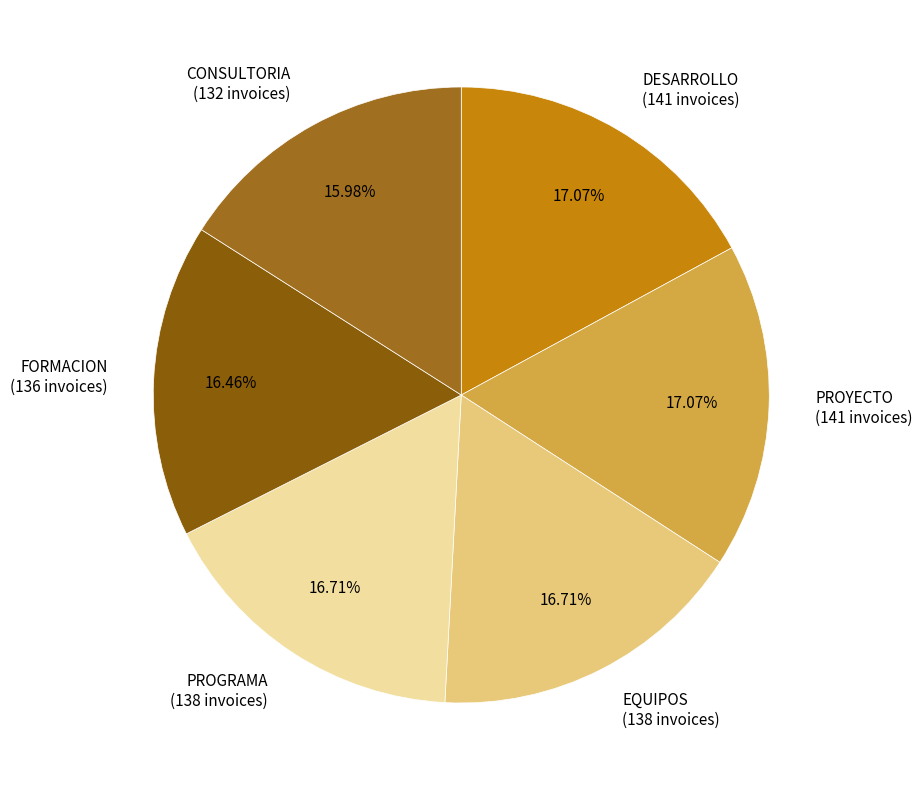

Between FORMACION (136 invoices) and DESARROLLO (141 invoices), which is larger?

DESARROLLO (141 invoices)